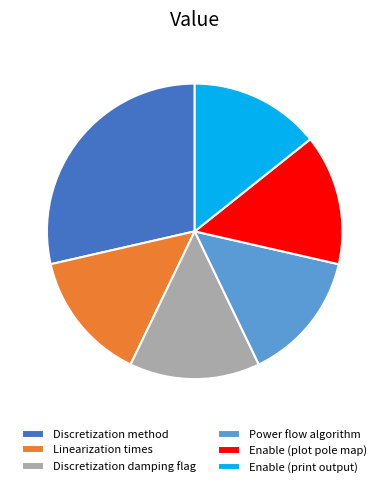

Combined, do Enable (plot pole map) and Power flow algorithm account for over 50%?

No